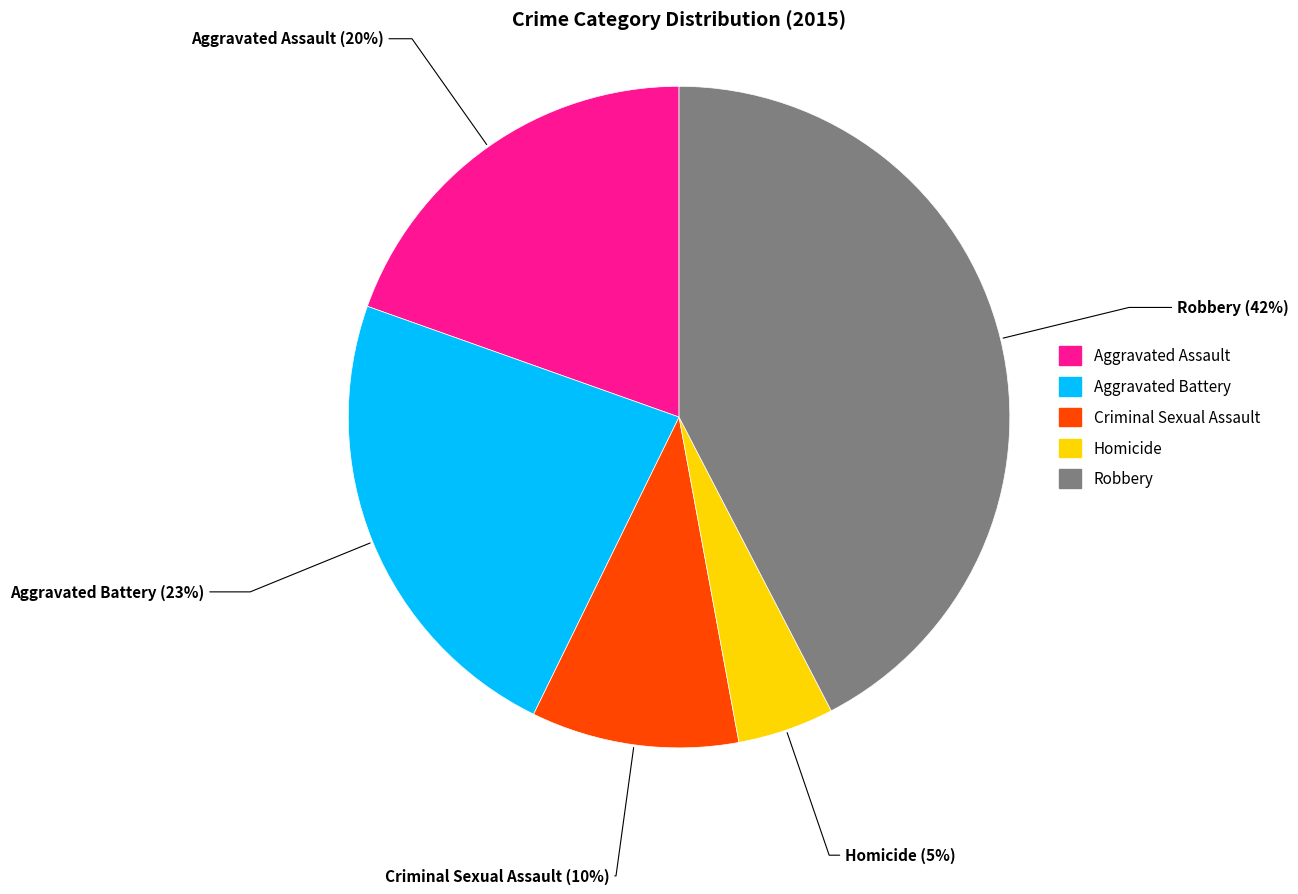

Which slice is the smallest?

Homicide